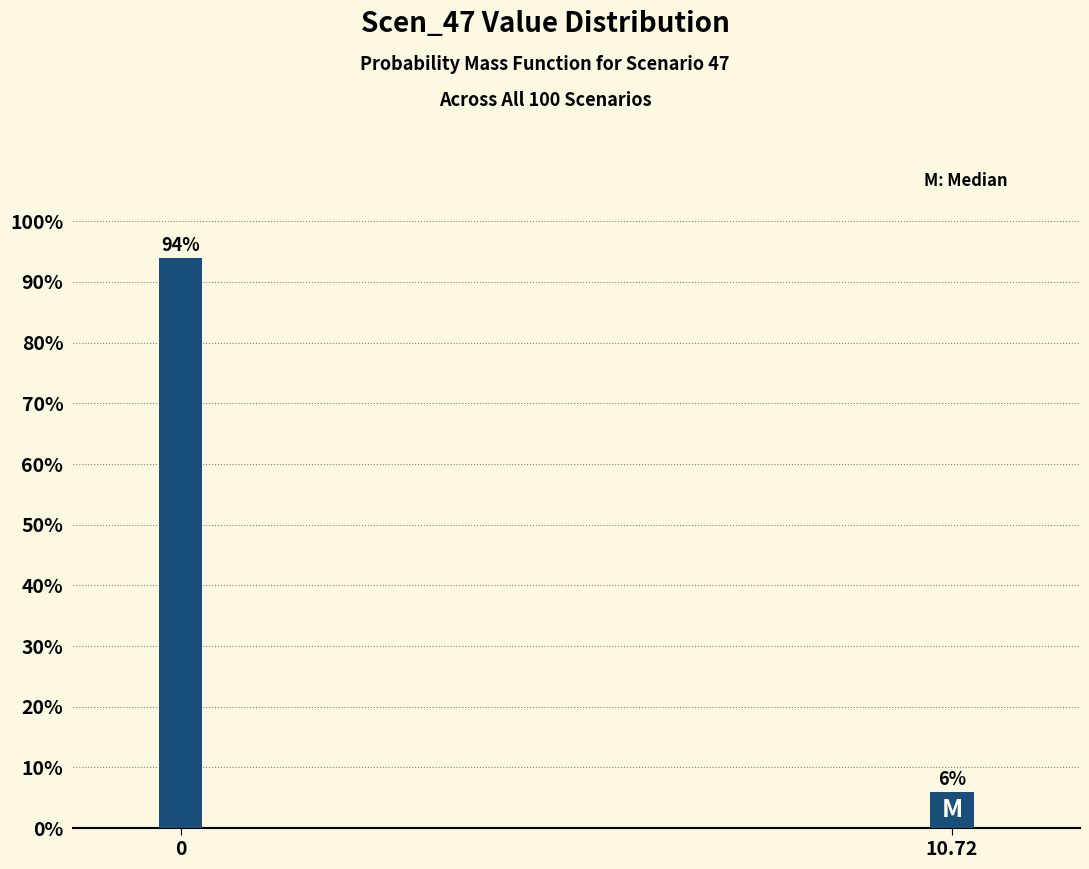

Does the chart contain any negative values?

No